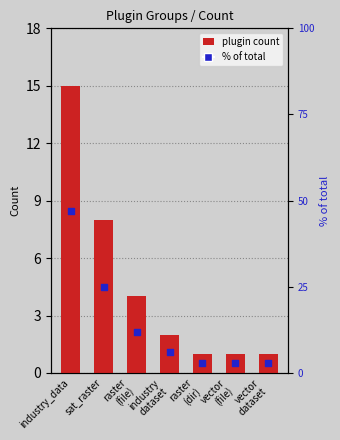

Which series has the largest total across all categories?

% of total